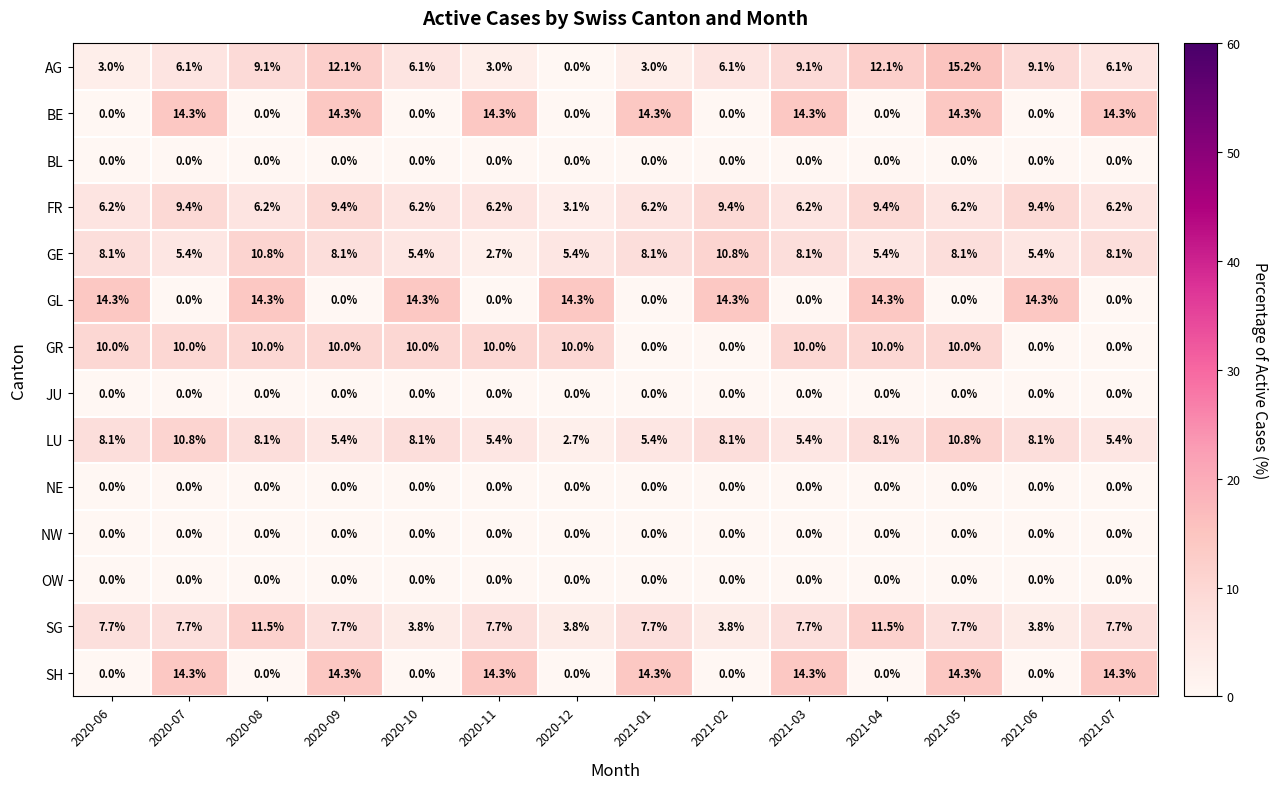

What is the maximum value shown in the chart?

15.2